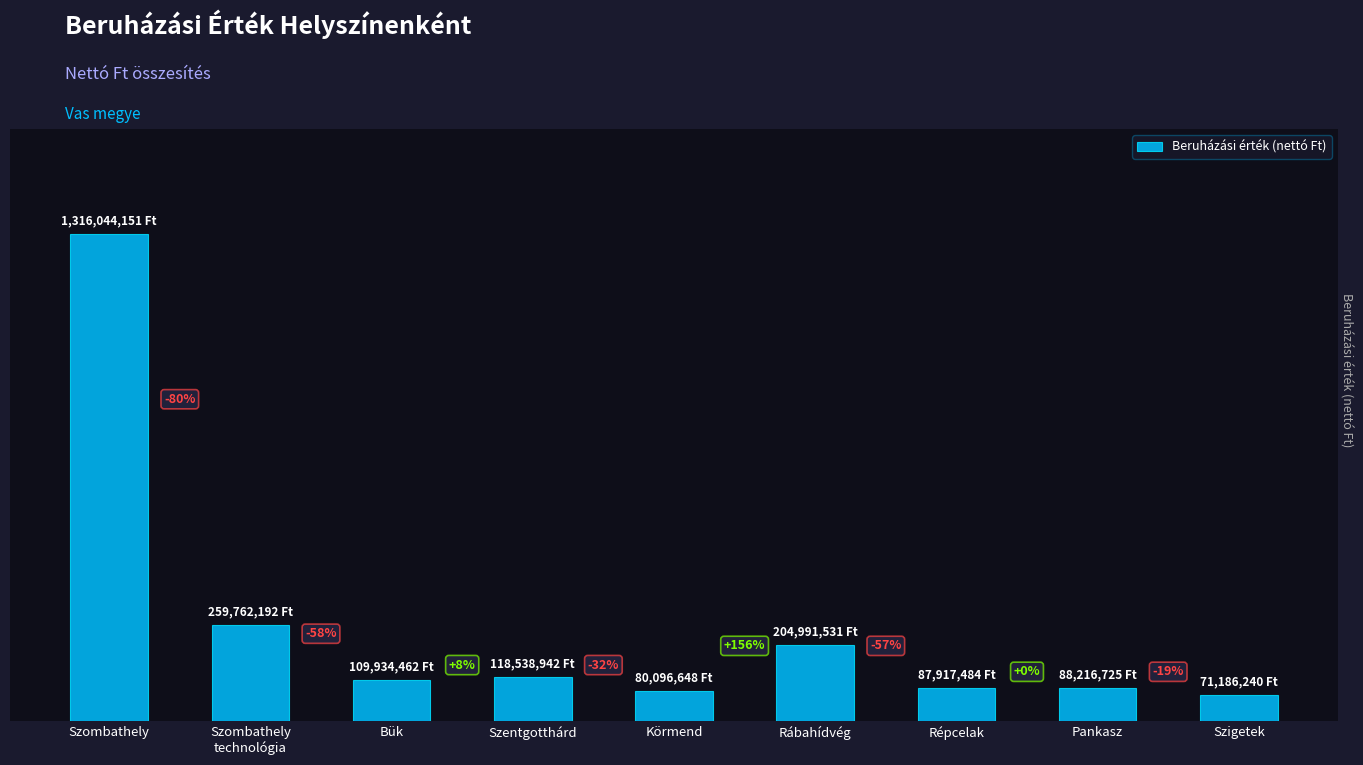

Are the bars horizontal?

No